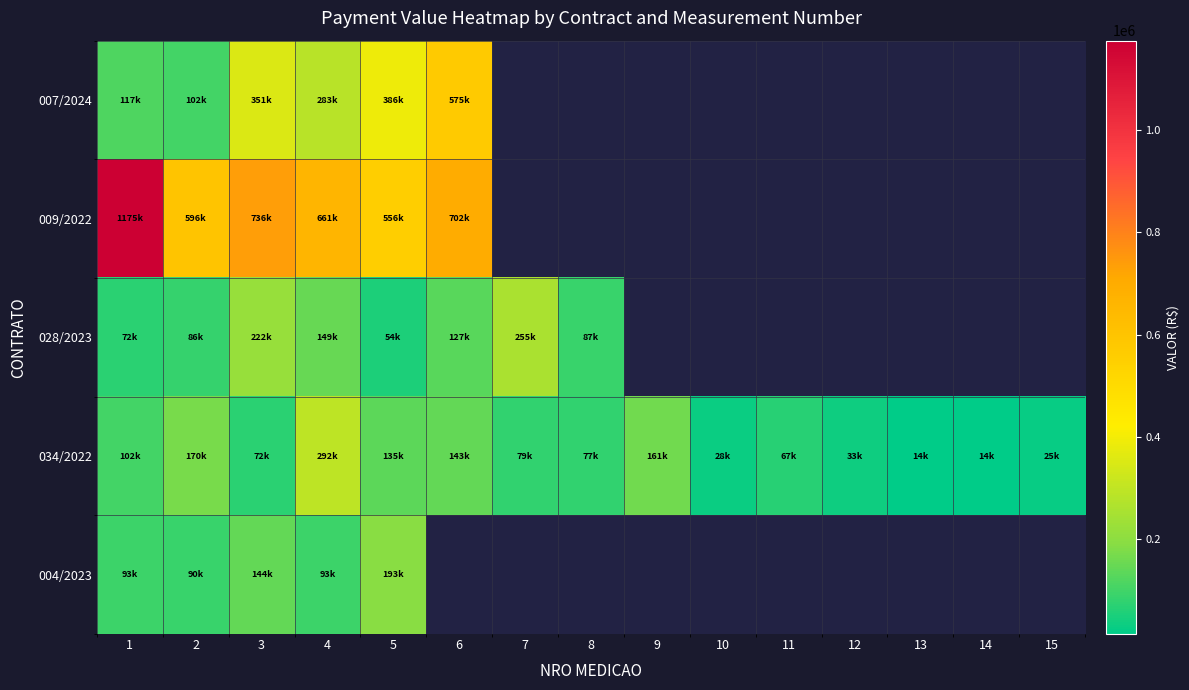

Which series has the widest spread of values?

row_1